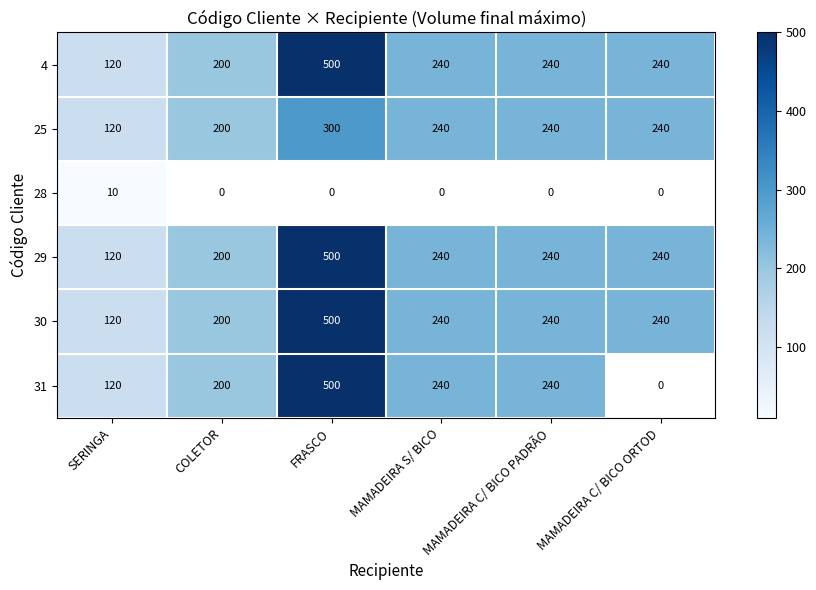

Count the 30 values in the range 200 to 240.

4